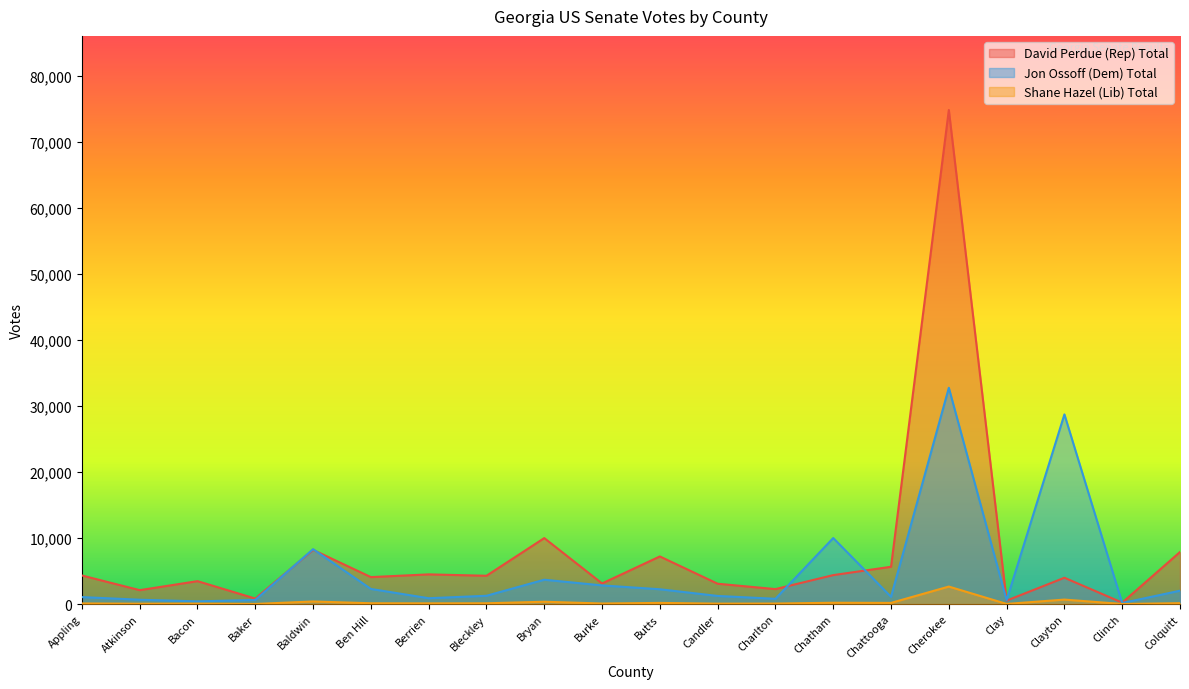

What is the greatest value displayed?

74800